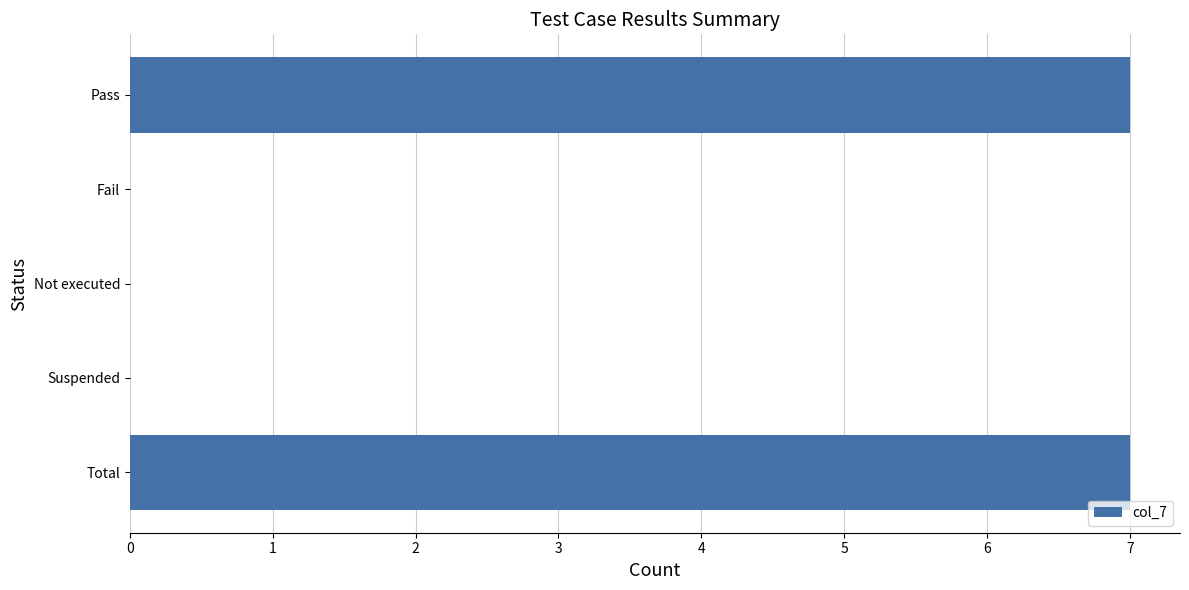

Reading bottom to top, transcribe all the data shown in this chart.

Total=7	Suspended=0	Not executed=0	Fail=0	Pass=7